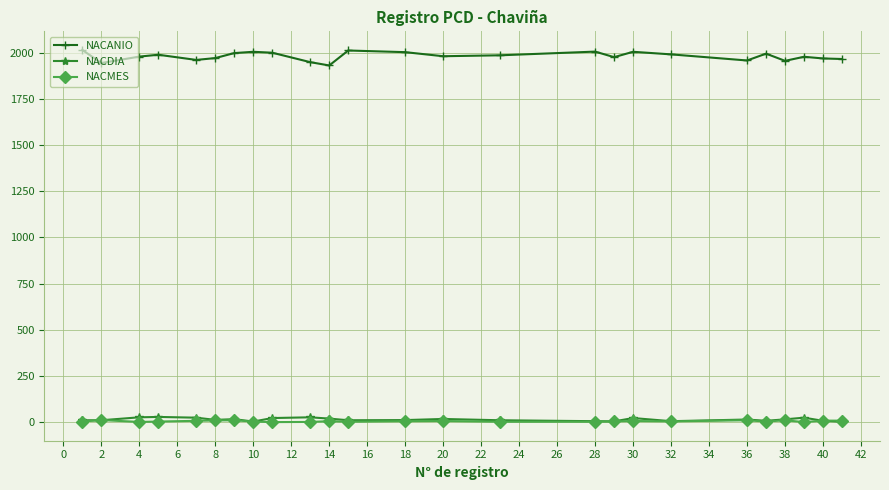

What is the difference between the second highest and minimum values in the NACMES series?

10